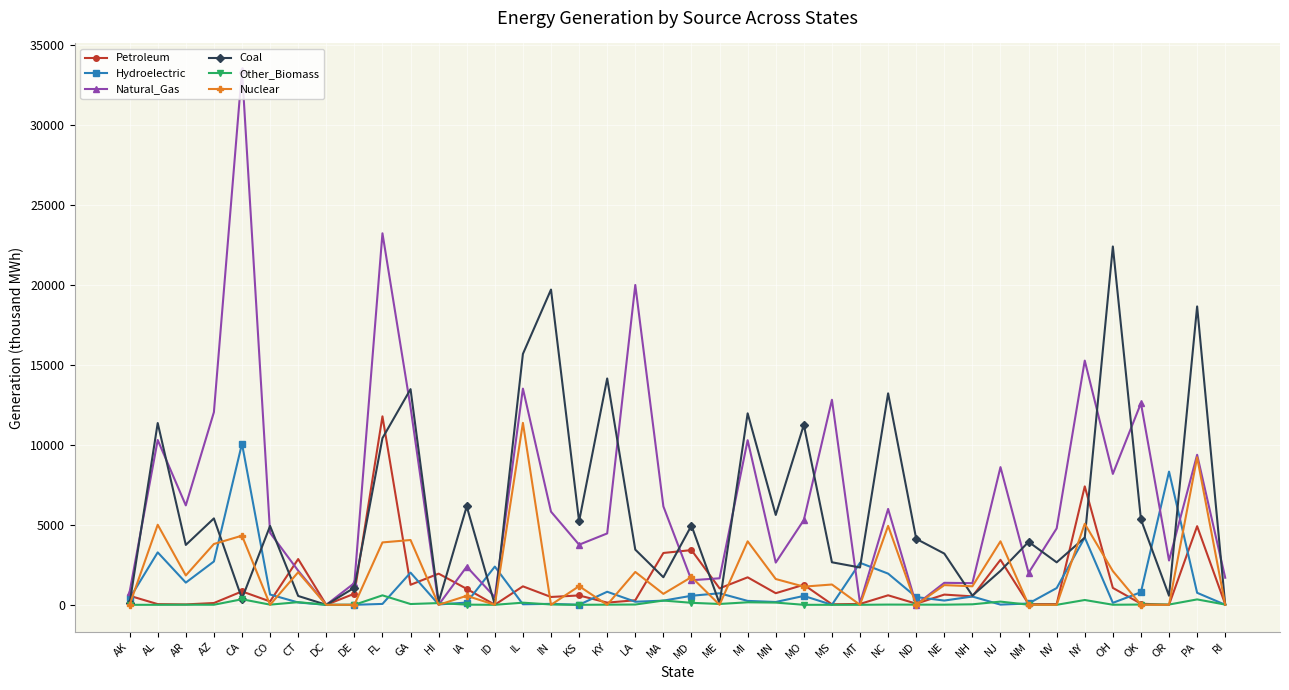

True or false: Nuclear and Coal cross at least once.

True